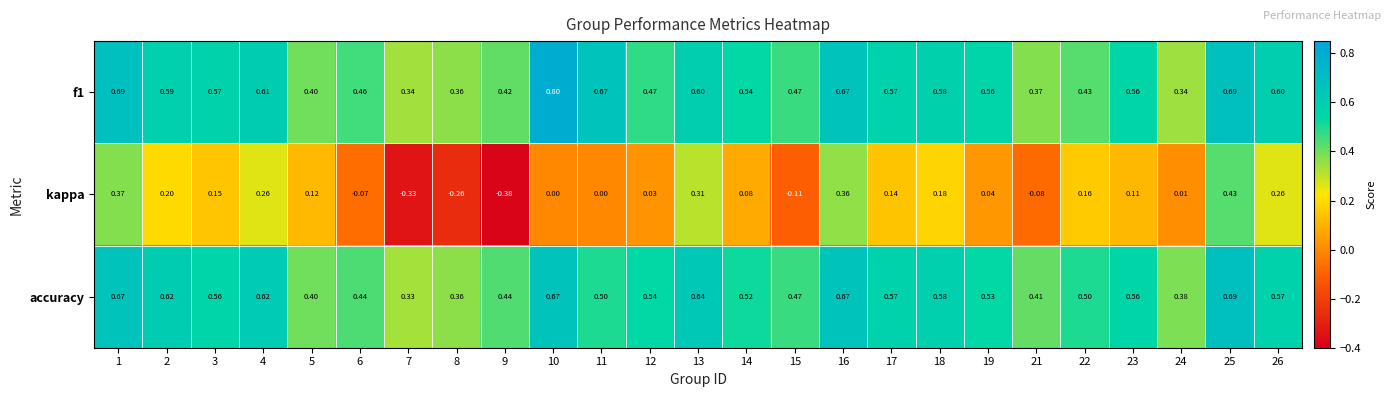

What is the spread (max minus min) of values at 24?

0.4